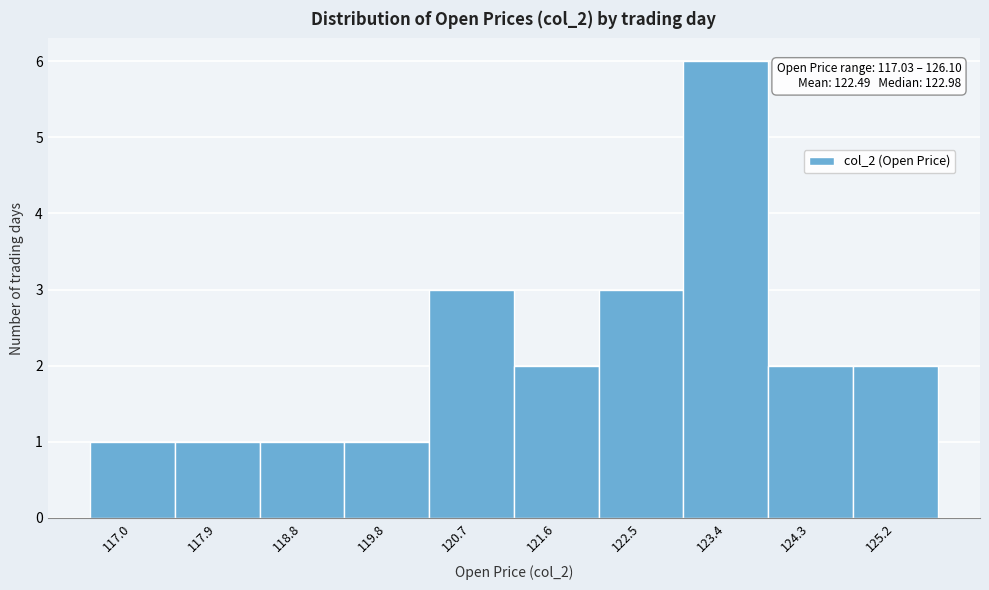

Reading right to left, extract all data points from this chart.

2	2	6	3	2	3	1	1	1	1